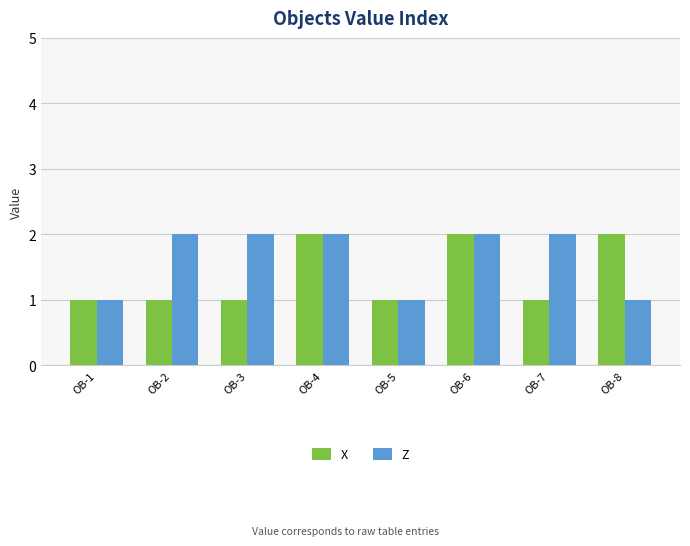

Count the number of data series in this chart.

2